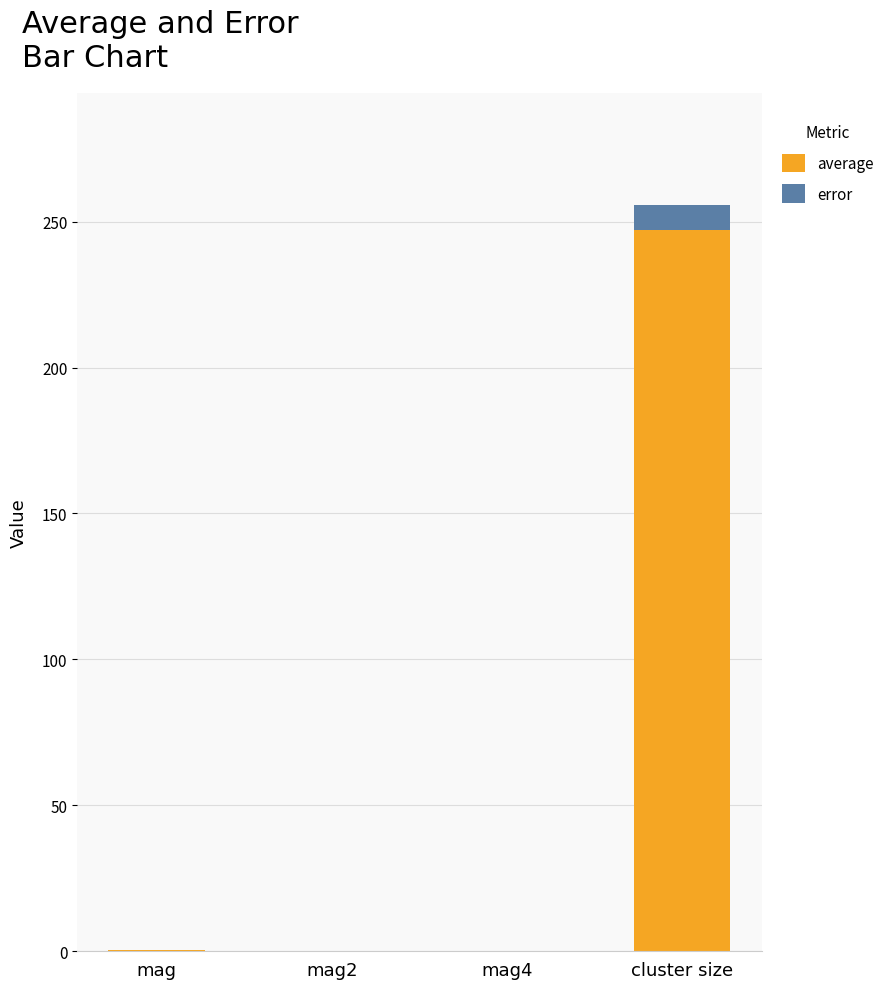

The average series shows 113.2 at cluster size. True or false?

False